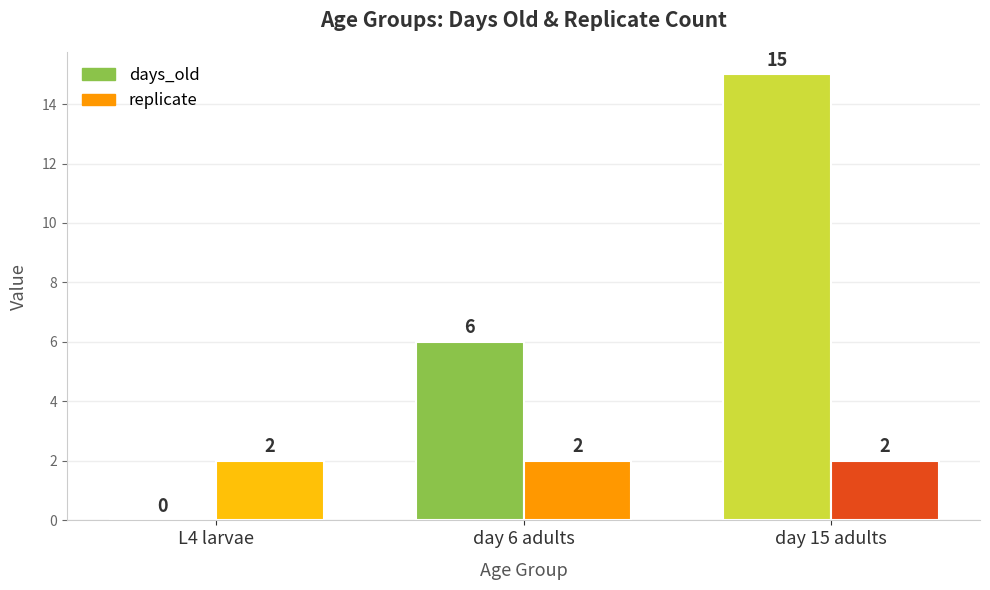

Is the value of replicate at L4 larvae greater than the value of days_old at day 15 adults?

No